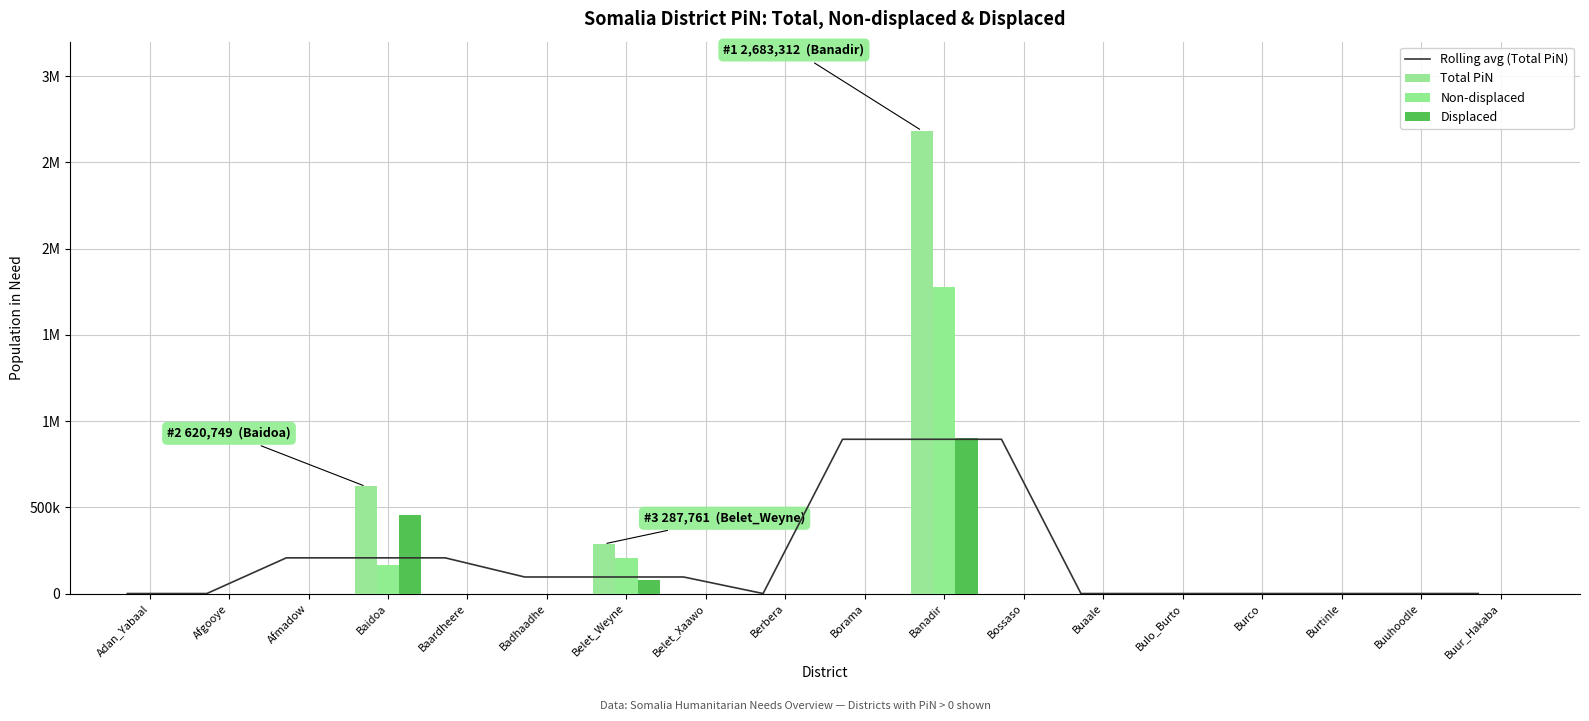

Is the value of Total PiN at Buuhoodle greater than the value of Non-displaced at Adan_Yabaal?

No